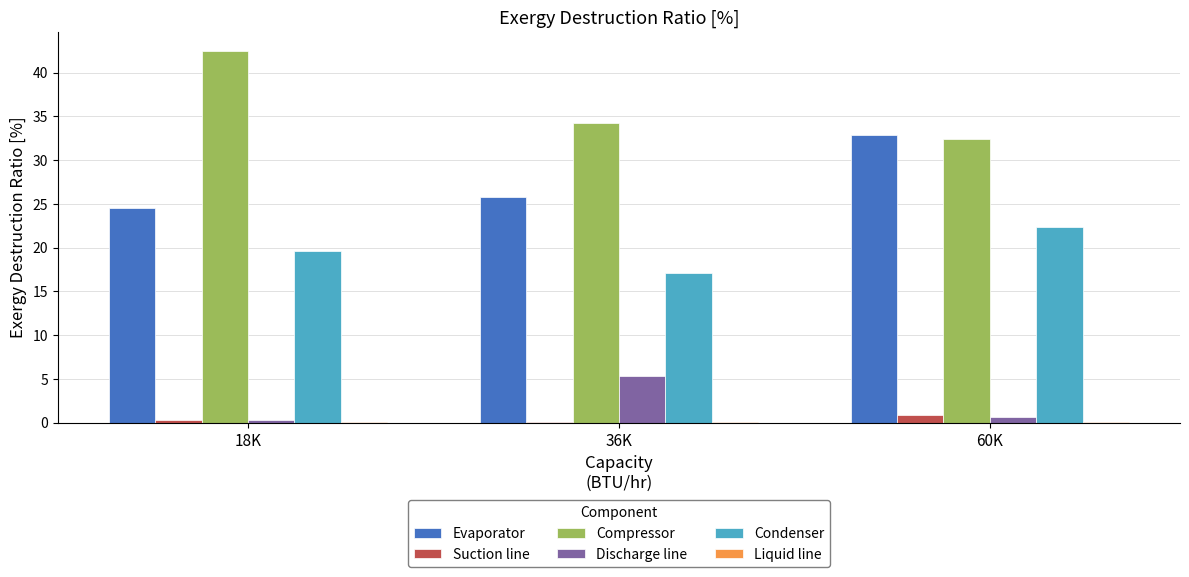

Where does the Condenser series first go above 19?

18K